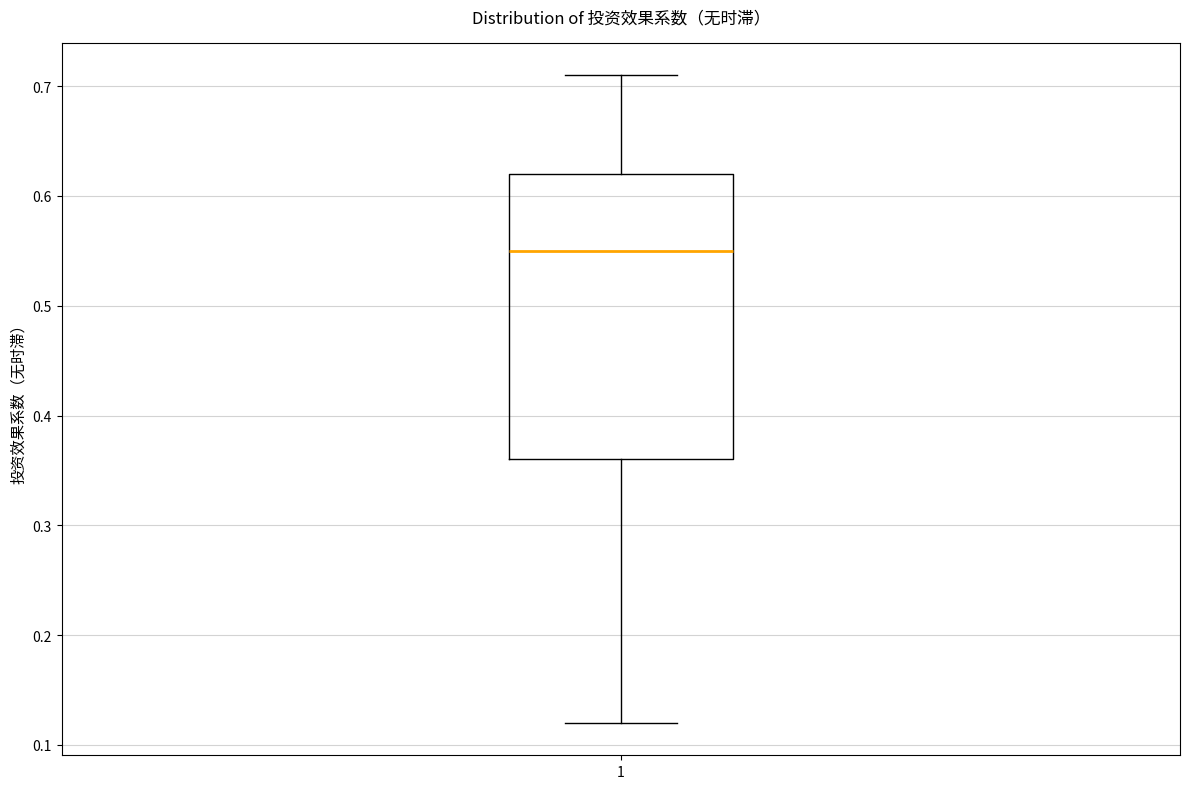

Read this box plot against the y-axis: the position of the median line, the range covered by the box, and the ends of both whiskers. The values are not printed on the chart, so give them approximately, as read against the axis.

median 0.55, box 0.36 to 0.62, whiskers 0.12 to 0.71